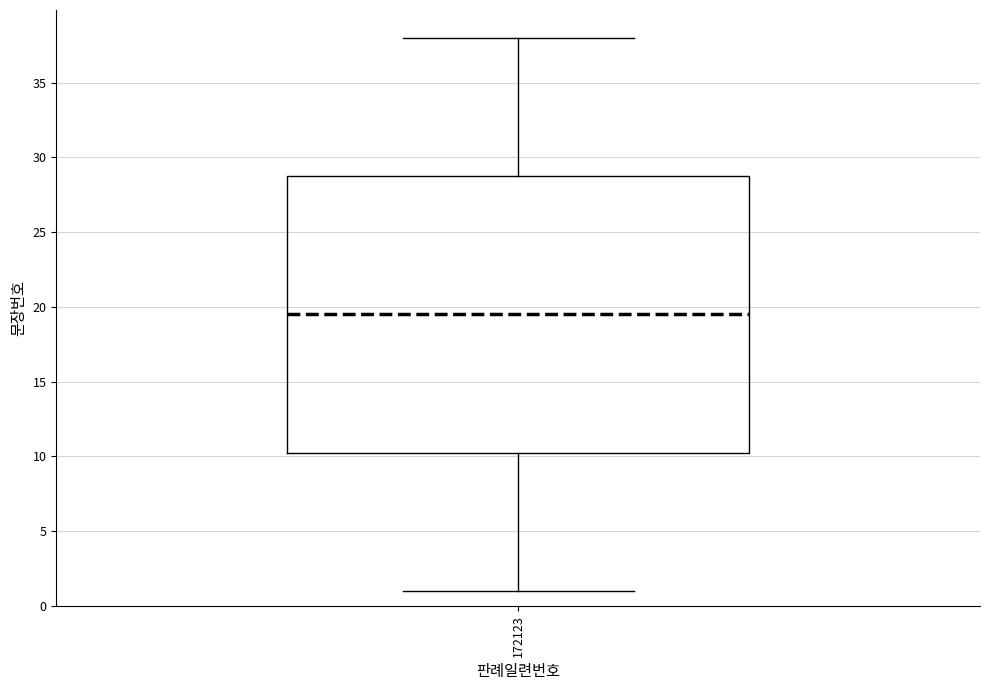

Where does the median line of the box at x = 172123 sit on the y-axis? The values are not printed on the chart, so give them approximately, as read against the axis.

19.5